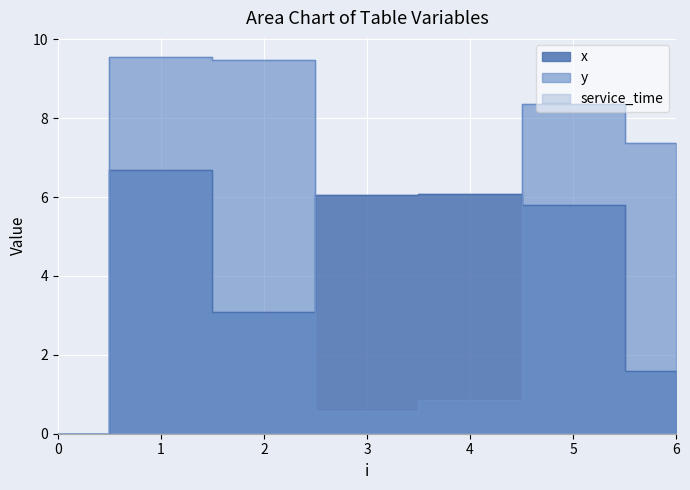

Reading left to right, what are all the values shown in this chart?

x: 0=0.0	1=6.7	2=3.1	3=6.1	4=6.1	5=5.8	6=1.6
y: 0=0.0	1=9.6	2=9.5	3=0.6	4=0.8	5=8.3	6=7.4